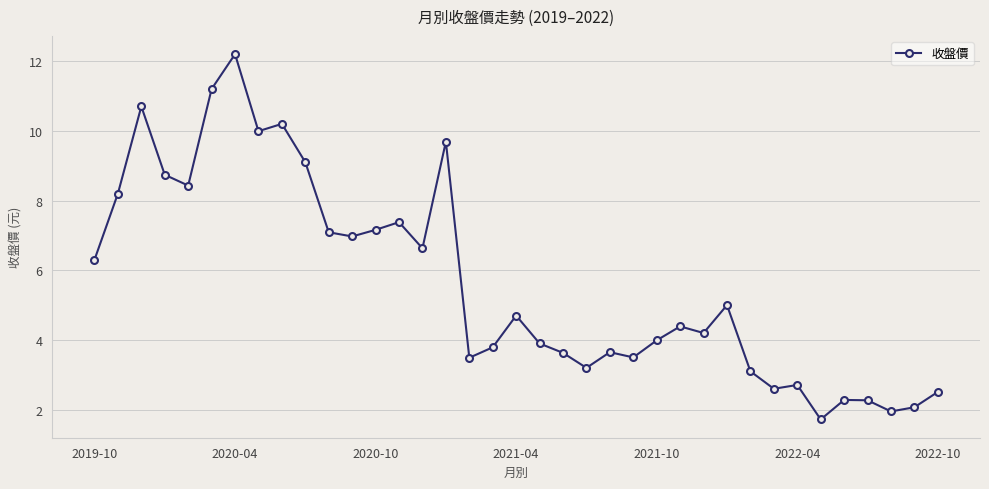

What is the value of the 29th point from the left?

3.1